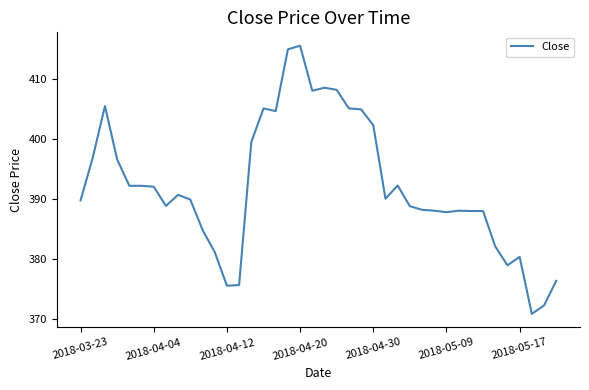

What is the difference between the maximum and minimum values?

44.7